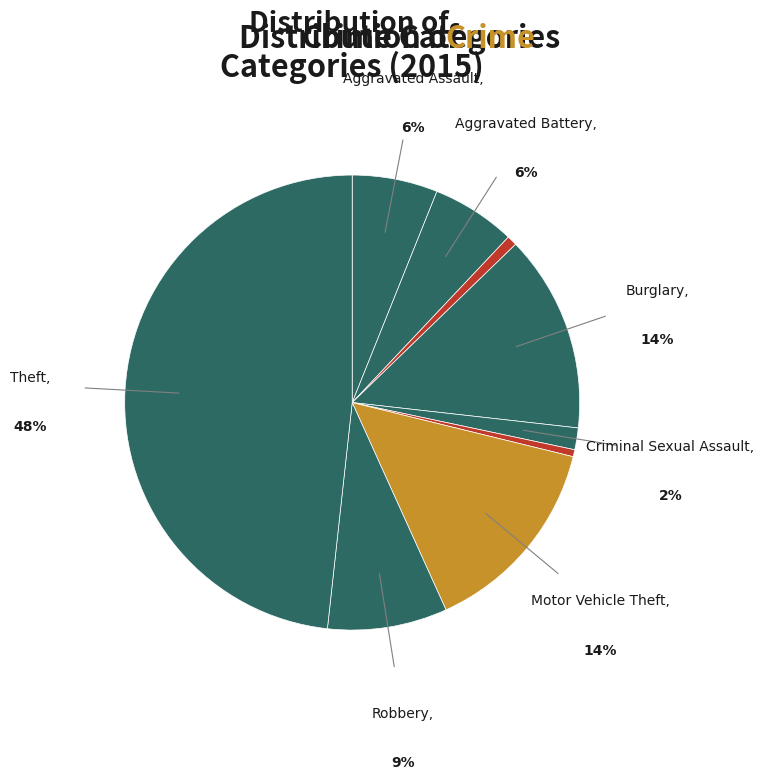

Count the number of slices in the pie.

9